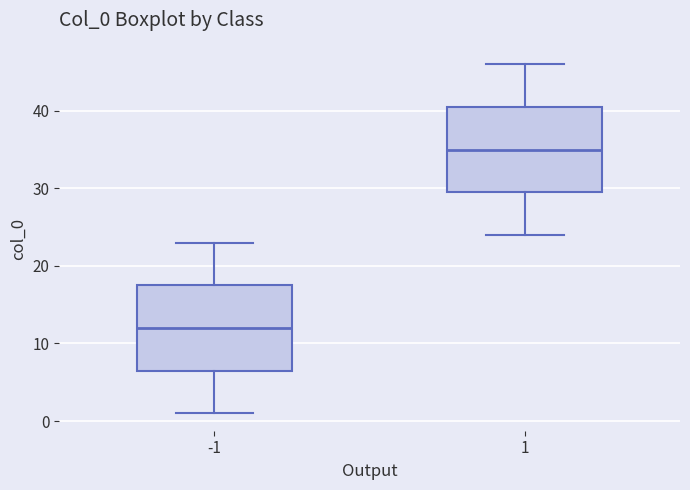

Where is the upper edge of the box at x = -1 on the y-axis? The values are not printed on the chart, so give them approximately, as read against the axis.

18